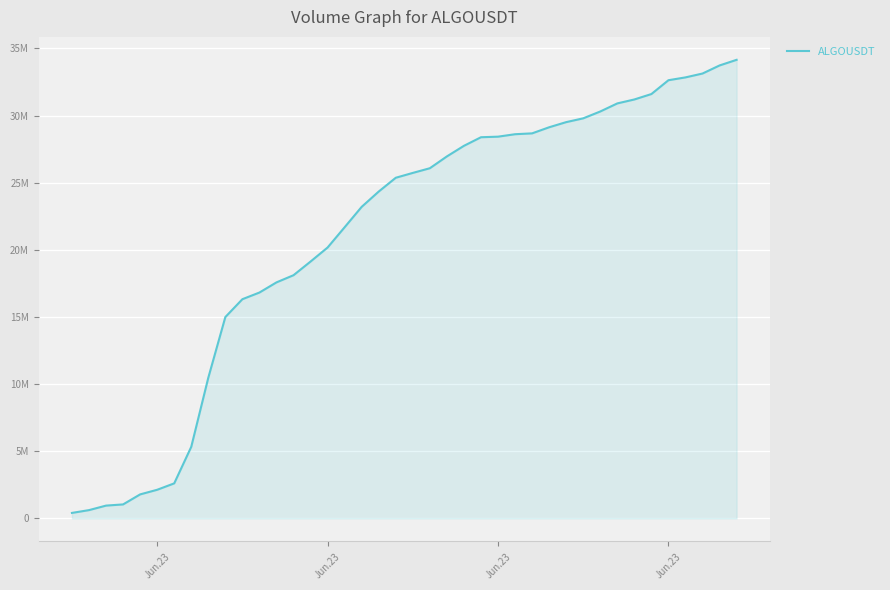

True or false: there are more than 1 points higher than both neighbors.

False